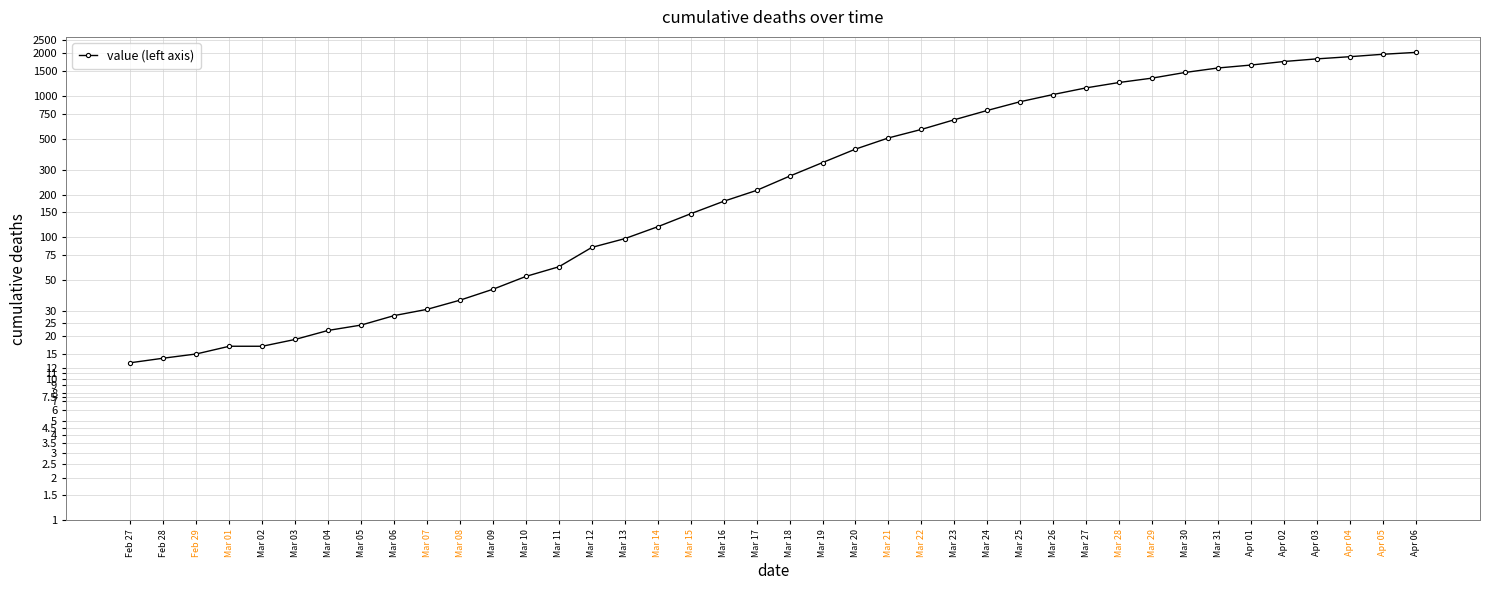

What is the label of the 16th point from the right?

Mar 22